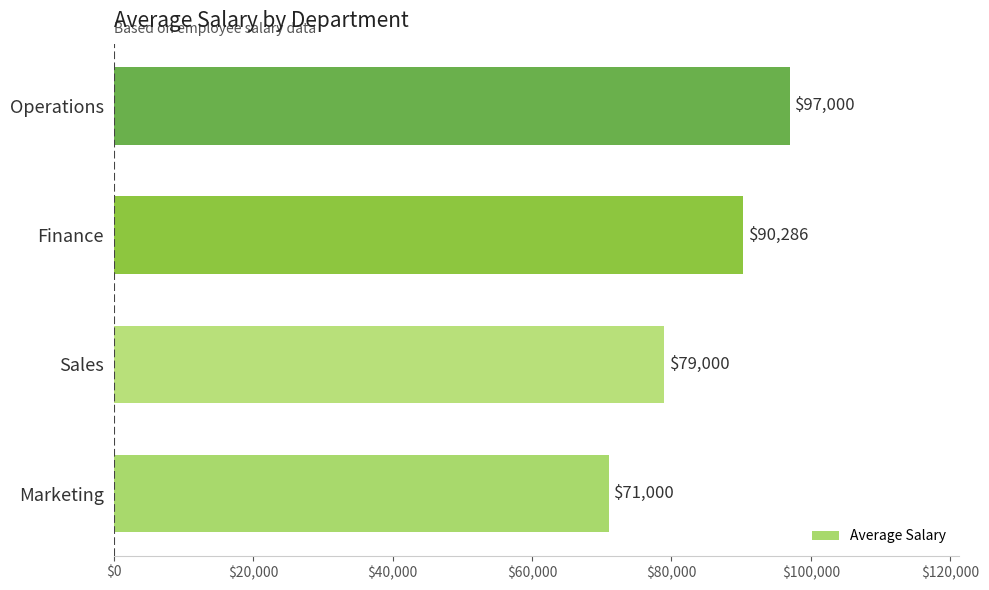

Are the bars horizontal?

Yes